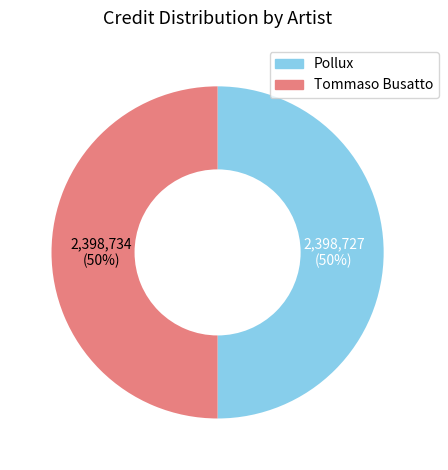

Is the sum of Pollux and Tommaso Busatto greater than half?

Yes